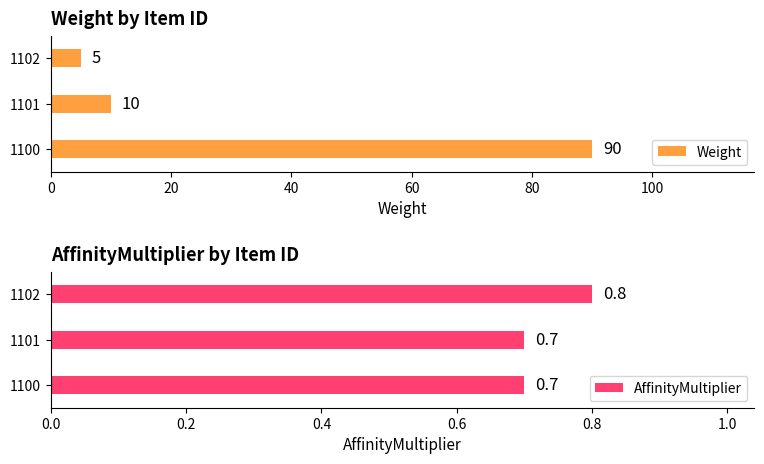

True or false: Weight has a value of 15.8 at 20.

False